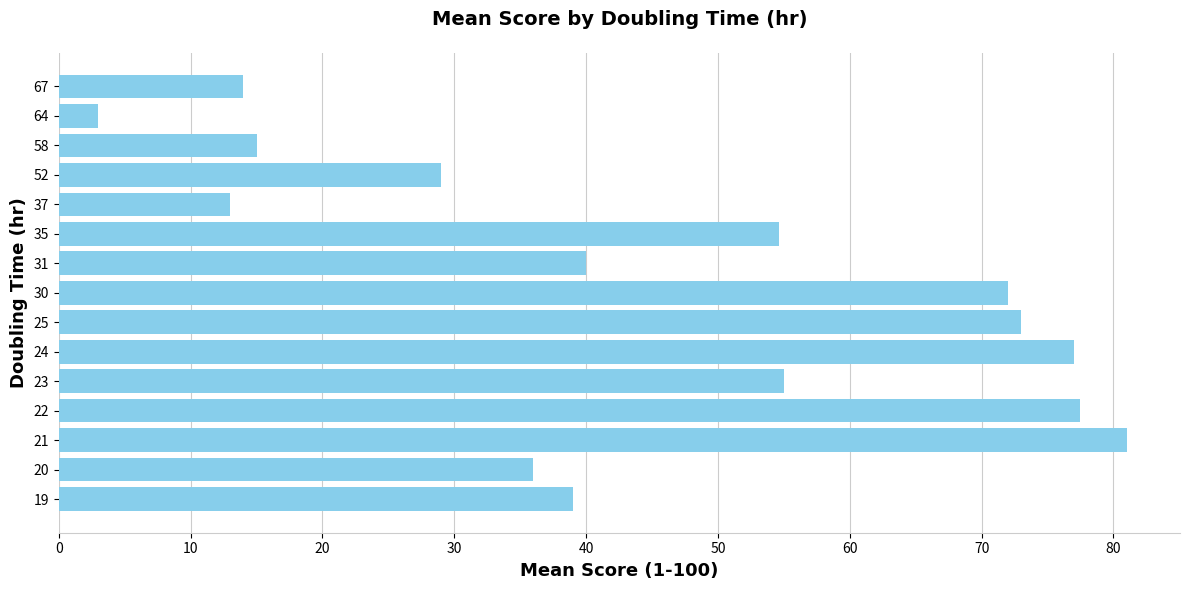

At which label is the value closest to 42?

31